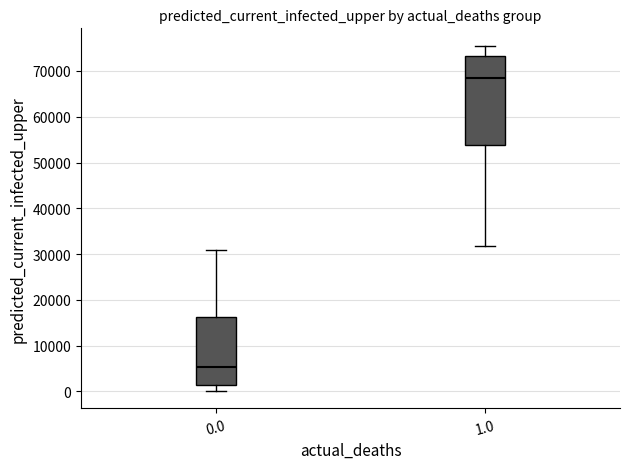

Which box has the highest median line?

1.0